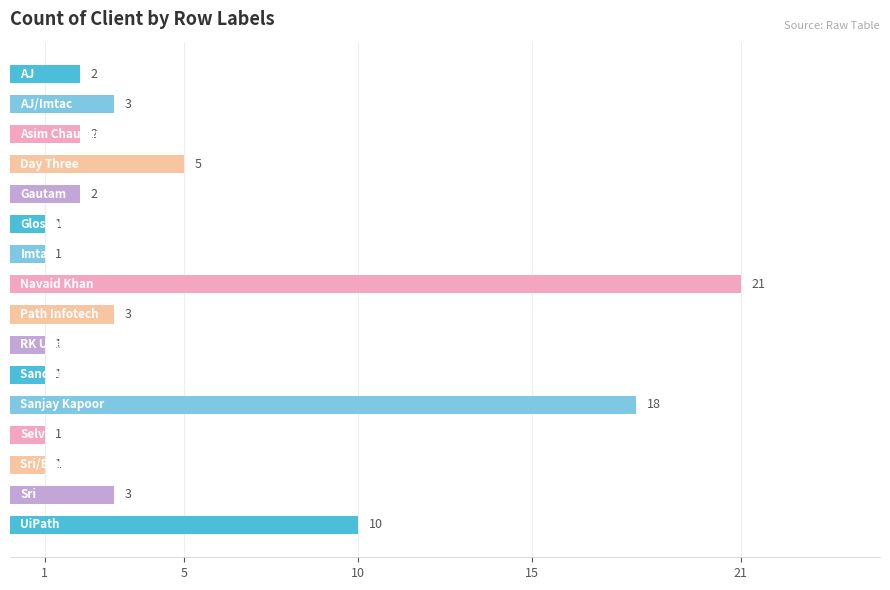

What is the average value?

5